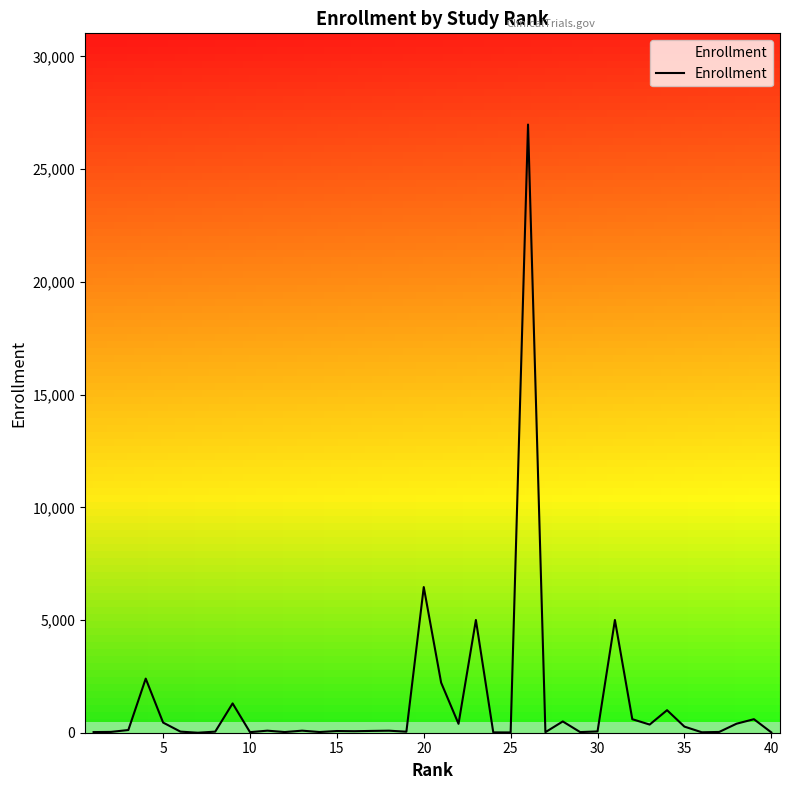

What is the difference between the maximum and minimum values?

26980